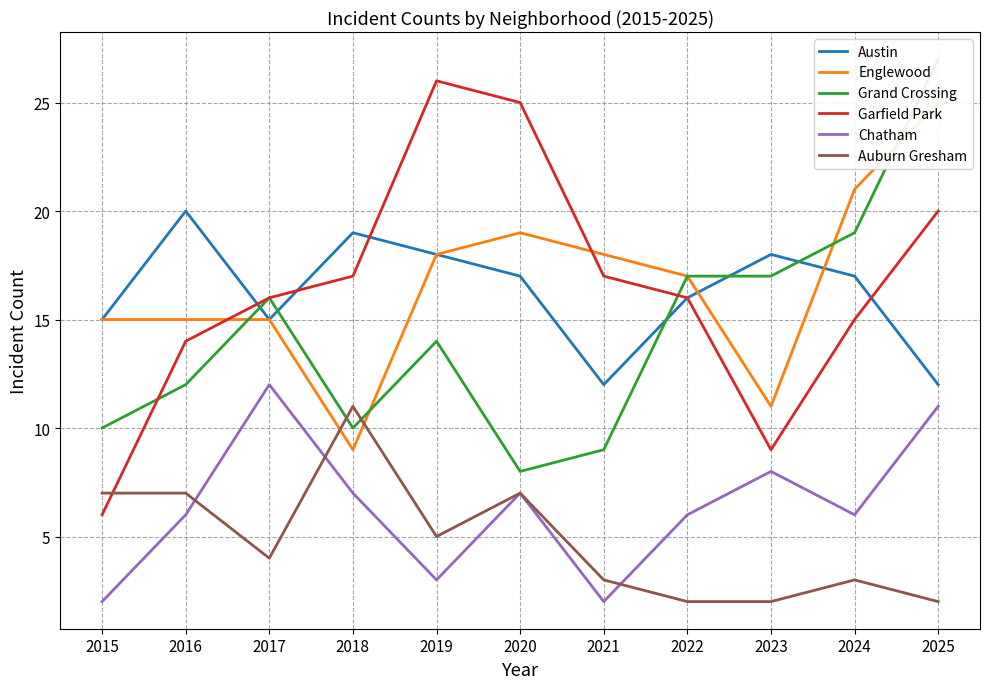

True or false: Austin has a value of 27 at 2020.

False